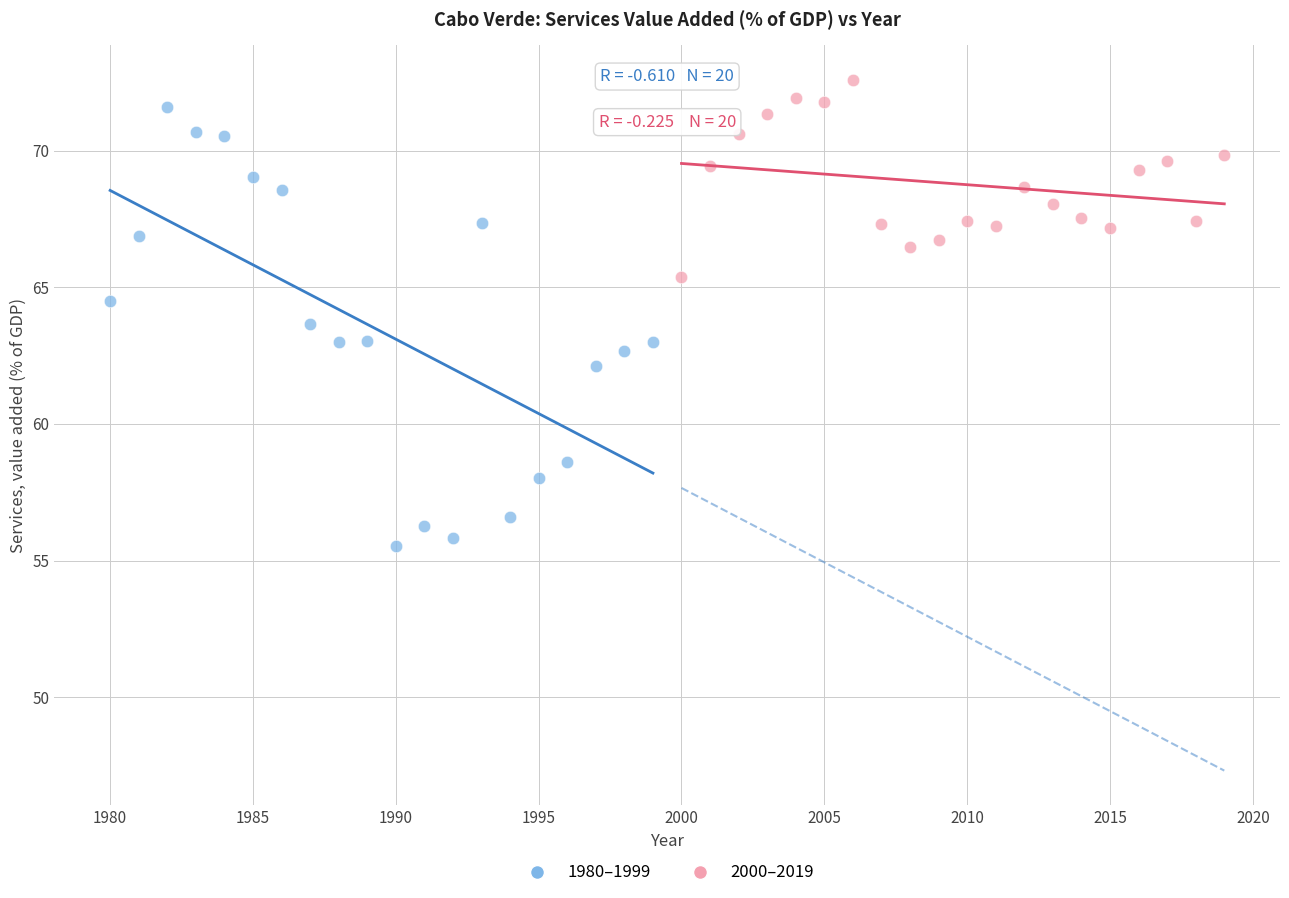

Which series contains the highest Y value?

2000–2019